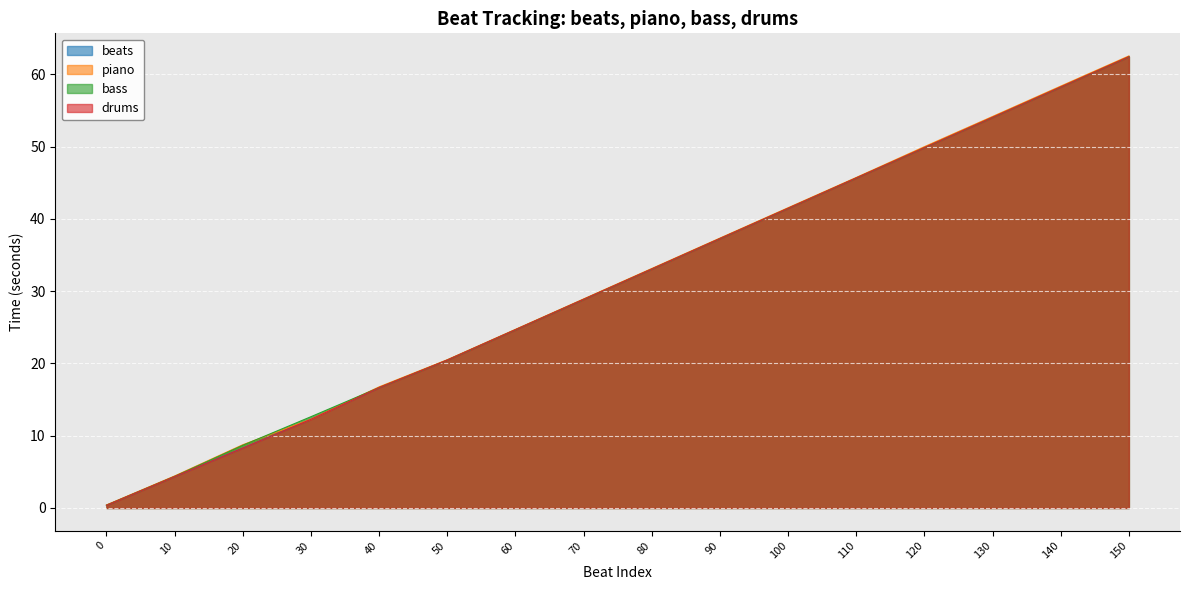

True or false: drums and bass intersect in this chart.

False